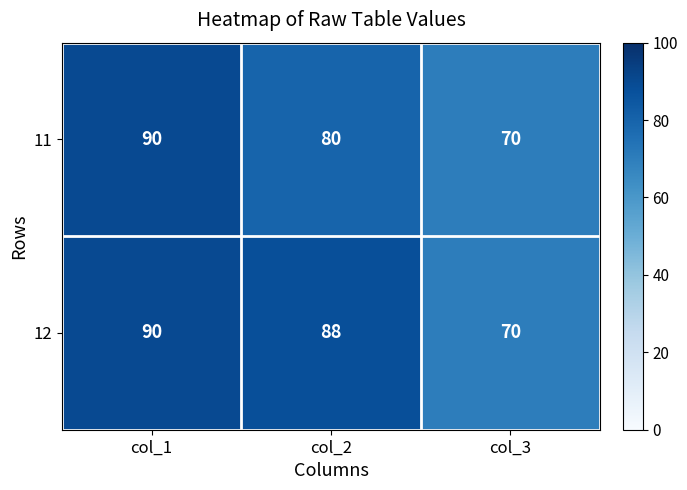

What is the difference between the maximum and minimum values in the 11 series?

20